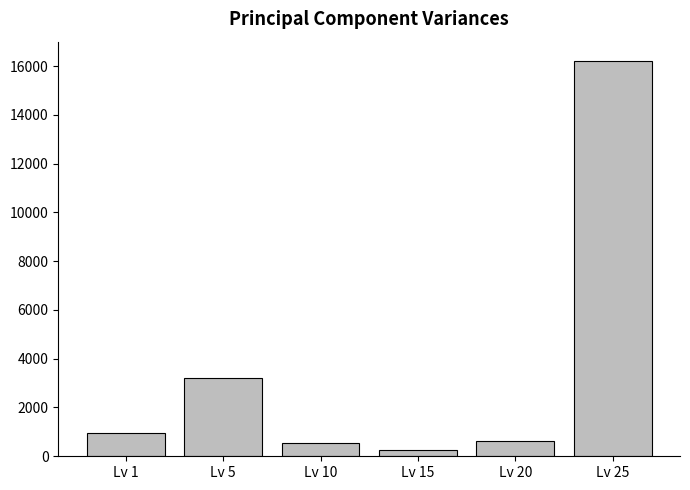

At which category does the chart reach its peak across all series?

Lv 25